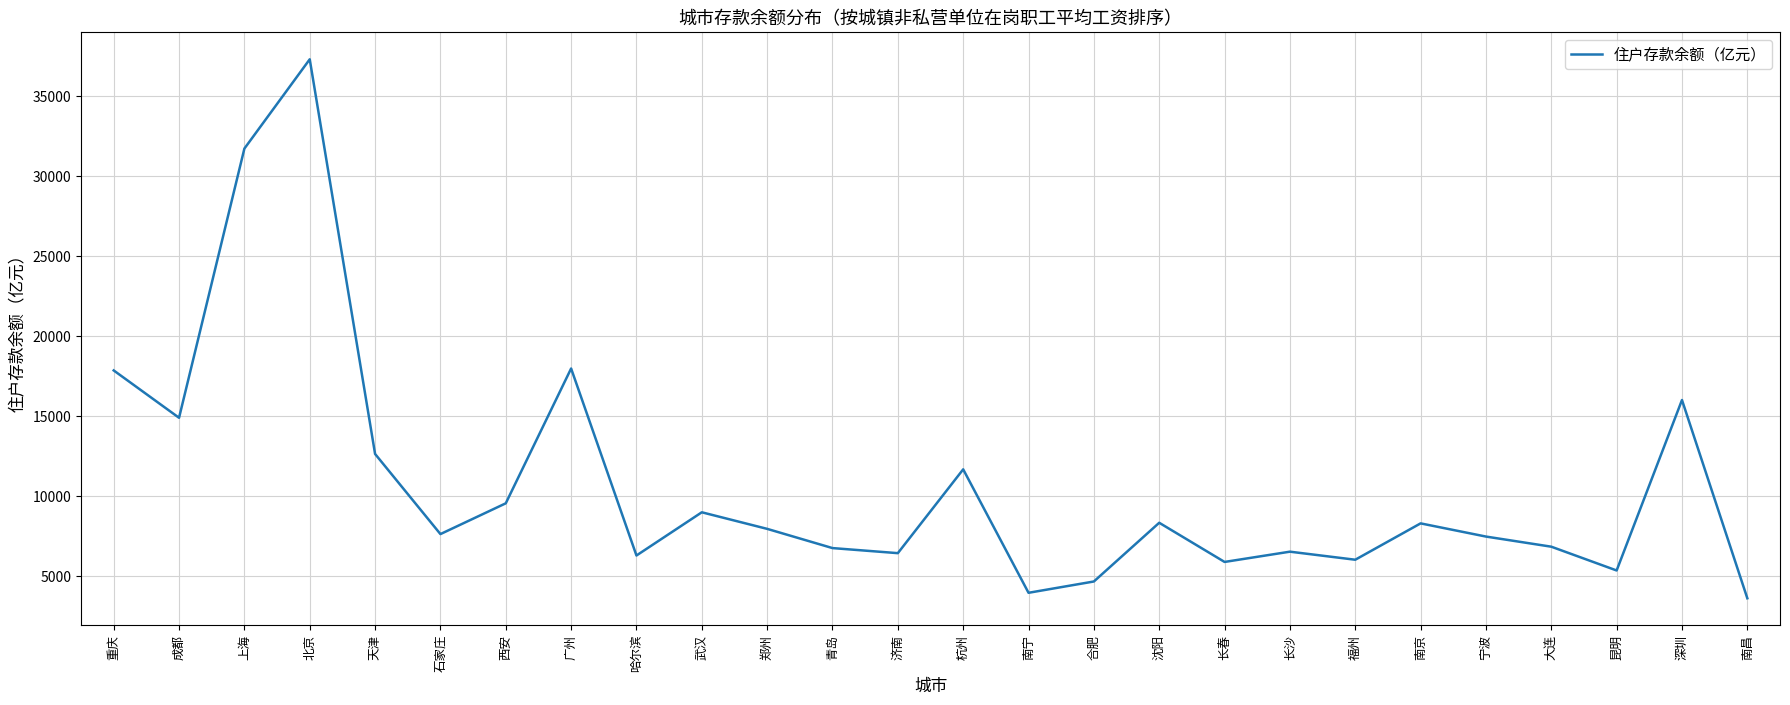

Read the value at 北京.

37309.7